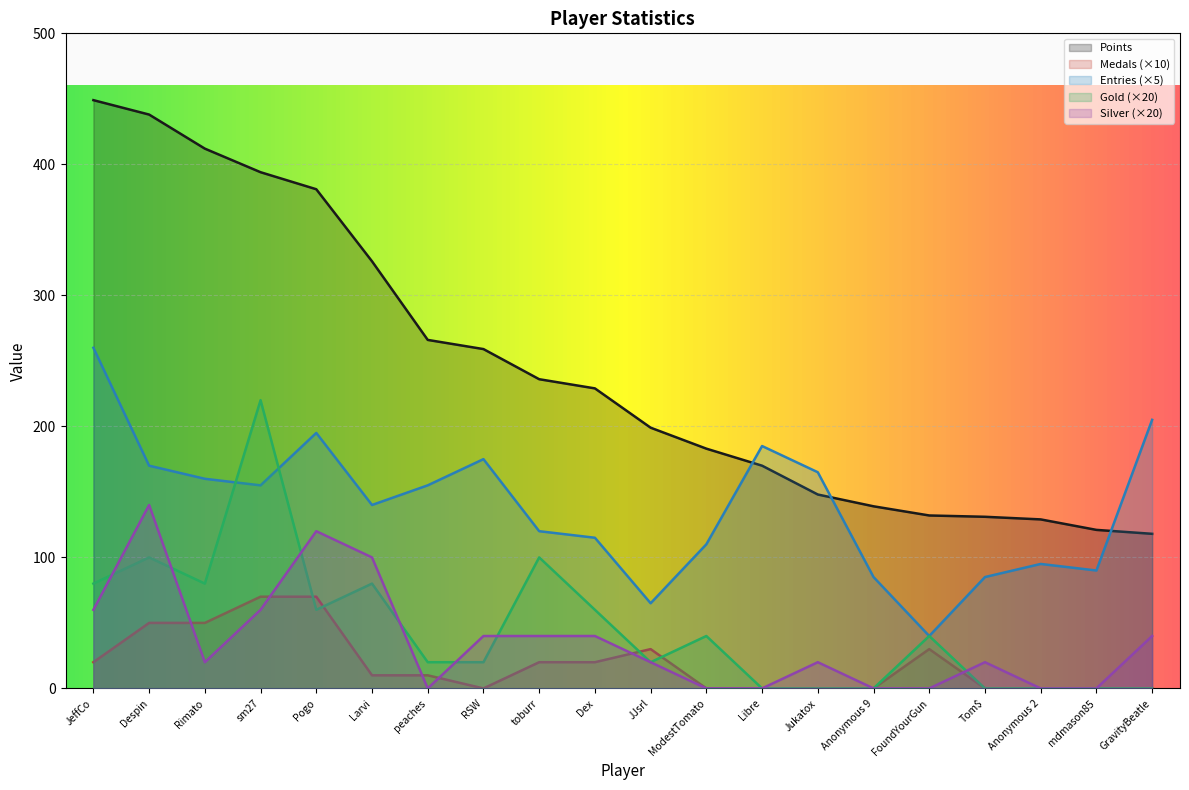

Read the Medals value at peaches, to the nearest 10.

10